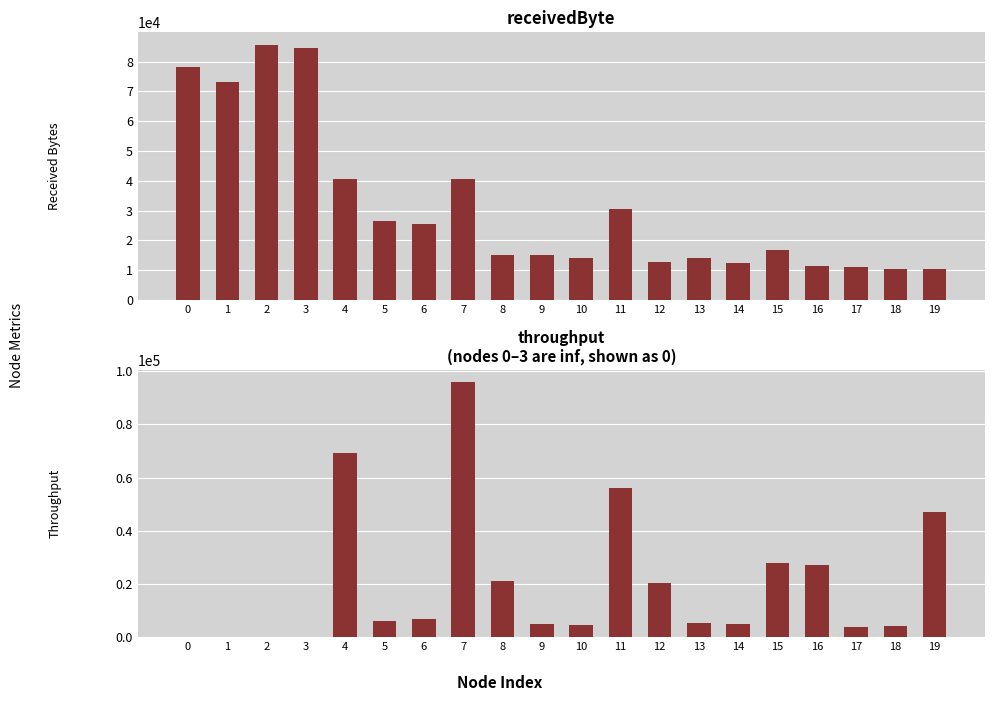

Reading right to left, what are all the values shown in this chart?

receivedByte: 19=10500.0	18=10300.0	17=11000.0	16=11300.0	15=16700.0	14=12400.0	13=14100.0	12=12600.0	11=30400.0	10=13900.0	9=15200.0	8=15000.0	7=40600.0	6=25400.0	5=26600.0	4=40700.0	3=84700.0	2=85600.0	1=73200.0	0=78300.0
throughput: 19=47104.9	18=4117.4	17=3665.6	16=27116.0	15=27926.8	14=4810.5	13=5196.3	12=20431.5	11=56026.7	10=4620.6	9=4837.2	8=21234.7	7=95793.4	6=6938.0	5=6030.7	4=69402.3	3=0.0	2=0.0	1=0.0	0=0.0